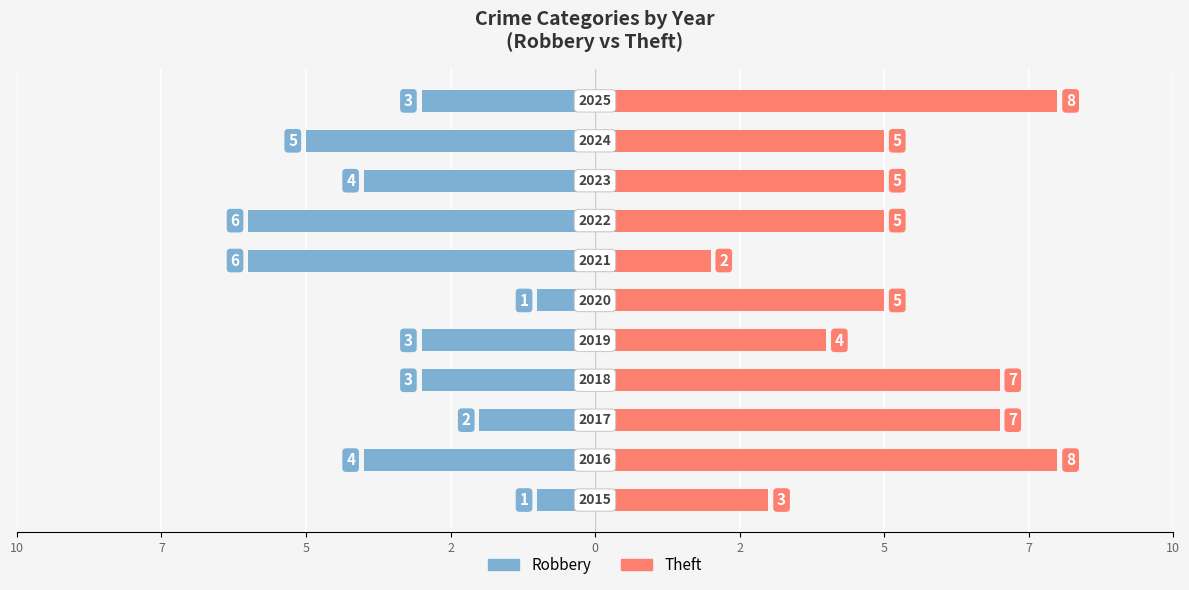

Which has a higher value, 9 or 10?

10